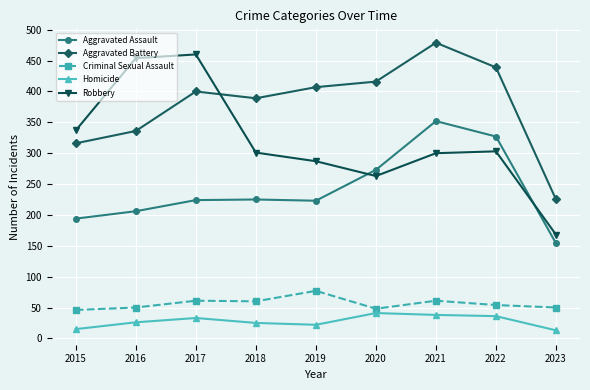

In Robbery, how many points are higher than both neighbors (excluding endpoints)?

2